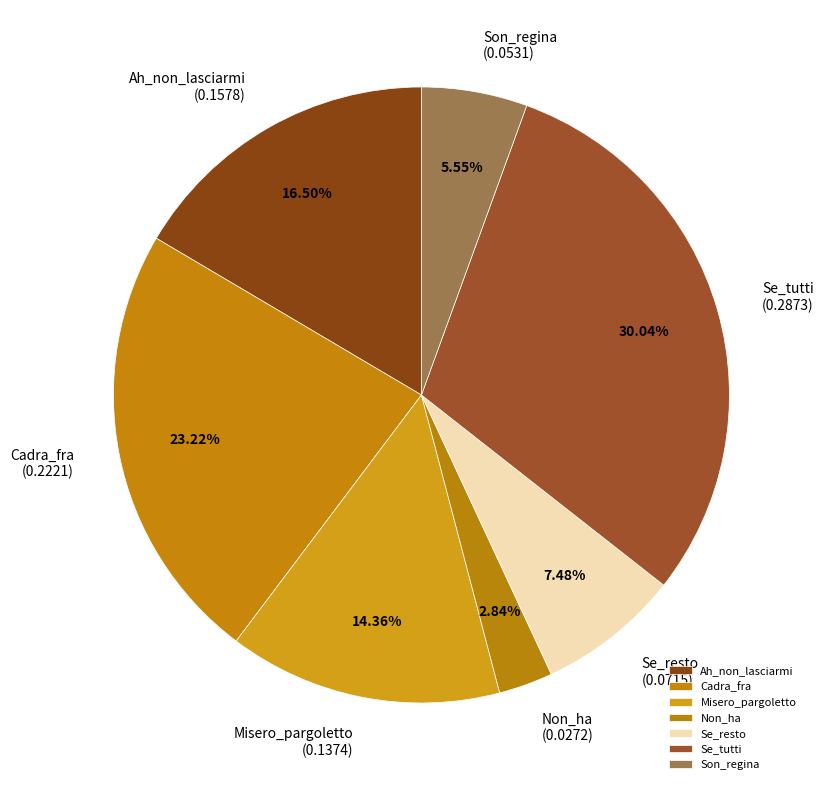

Which category has the biggest portion of the pie?

Se_tutti